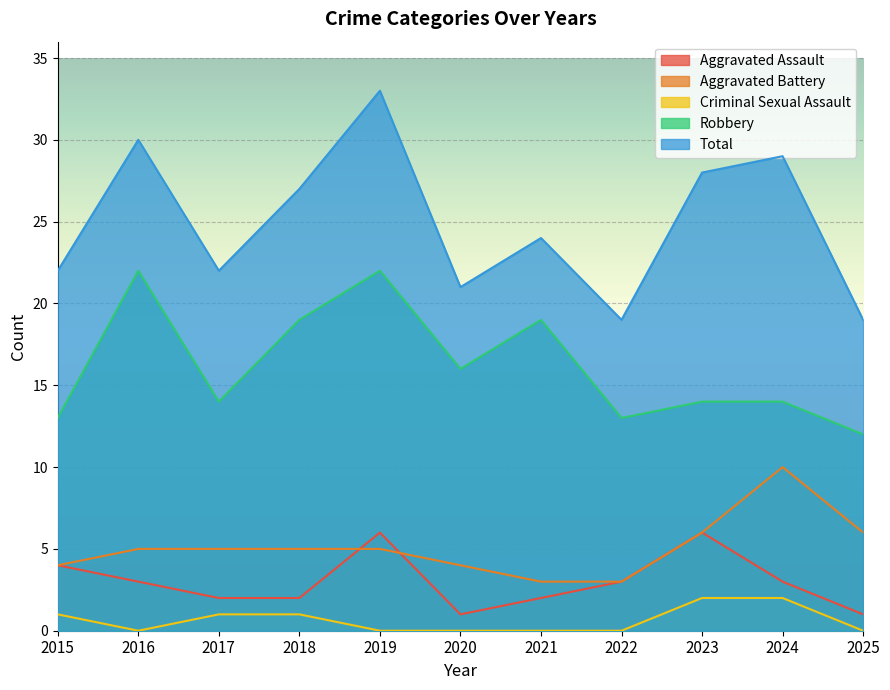

Count the number of data series in this chart.

5